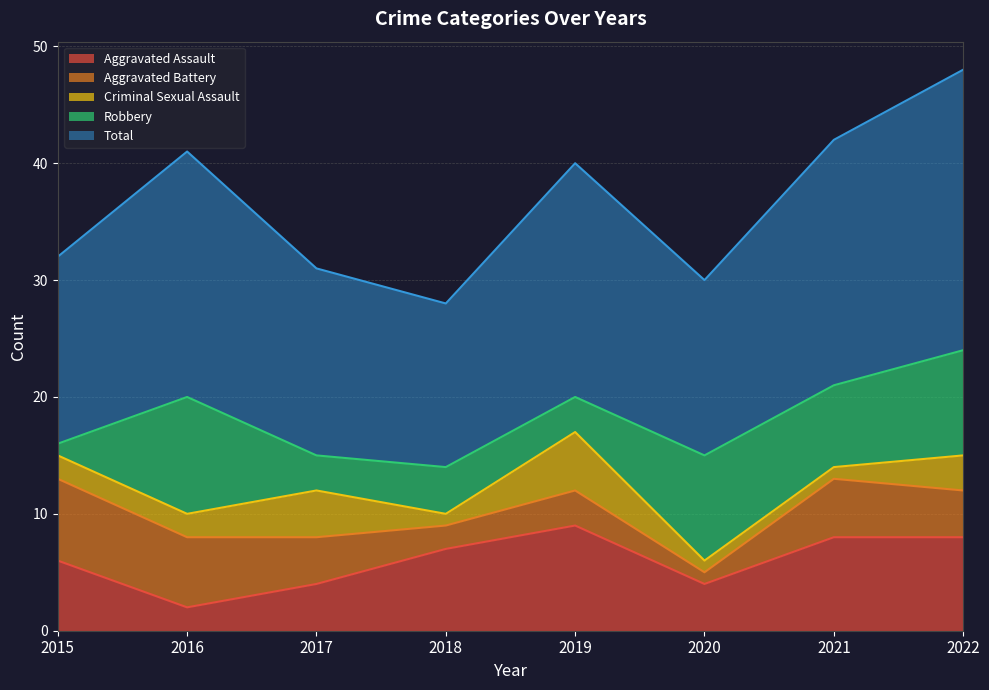

Does the chart display data point markers on the line(s)?

No